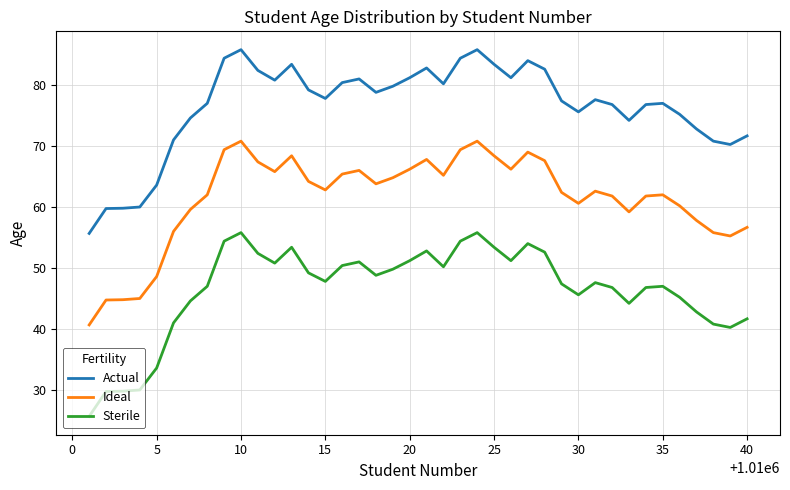

What is the greatest value displayed?

85.8